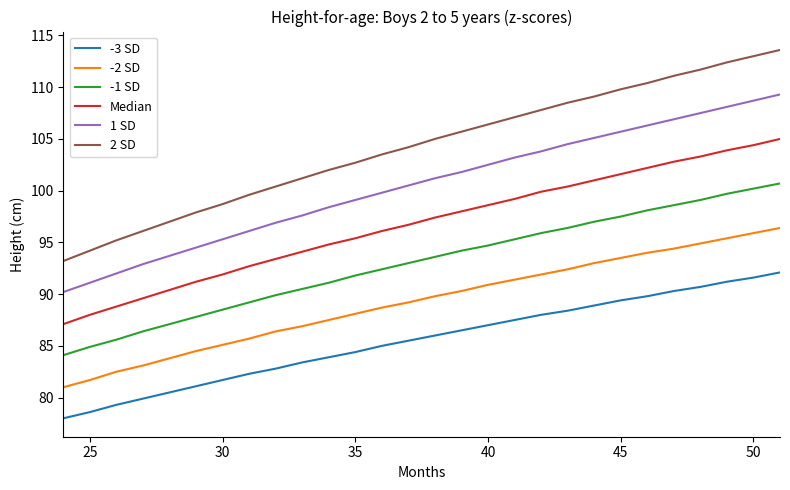

What are all the series names shown in the legend?

-3 SD, -2 SD, -1 SD, Median, 1 SD, 2 SD